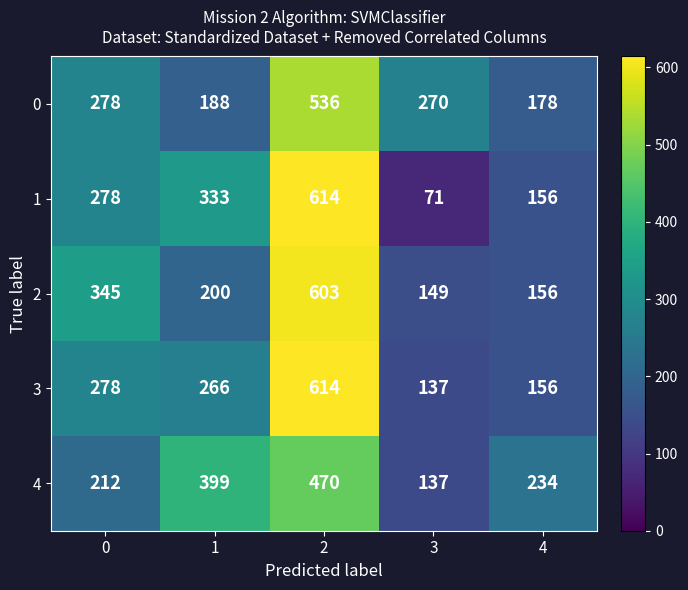

At which category does the chart reach its peak across all series?

2